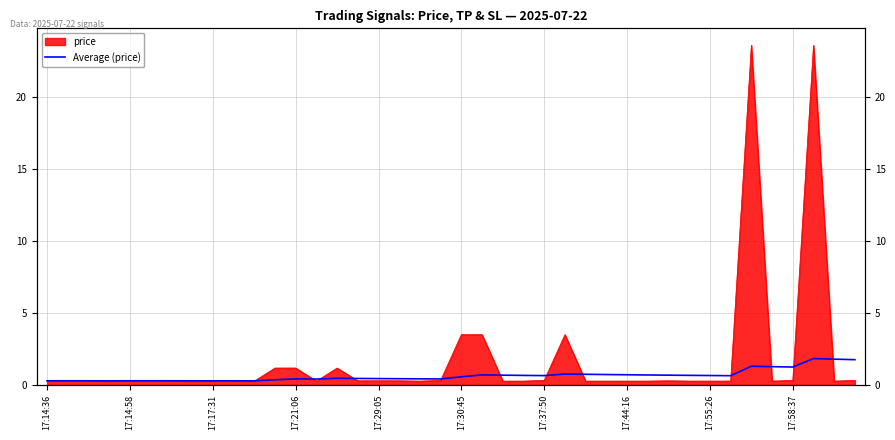

How many interior local peaks (higher than both neighbors) does the data have?

8